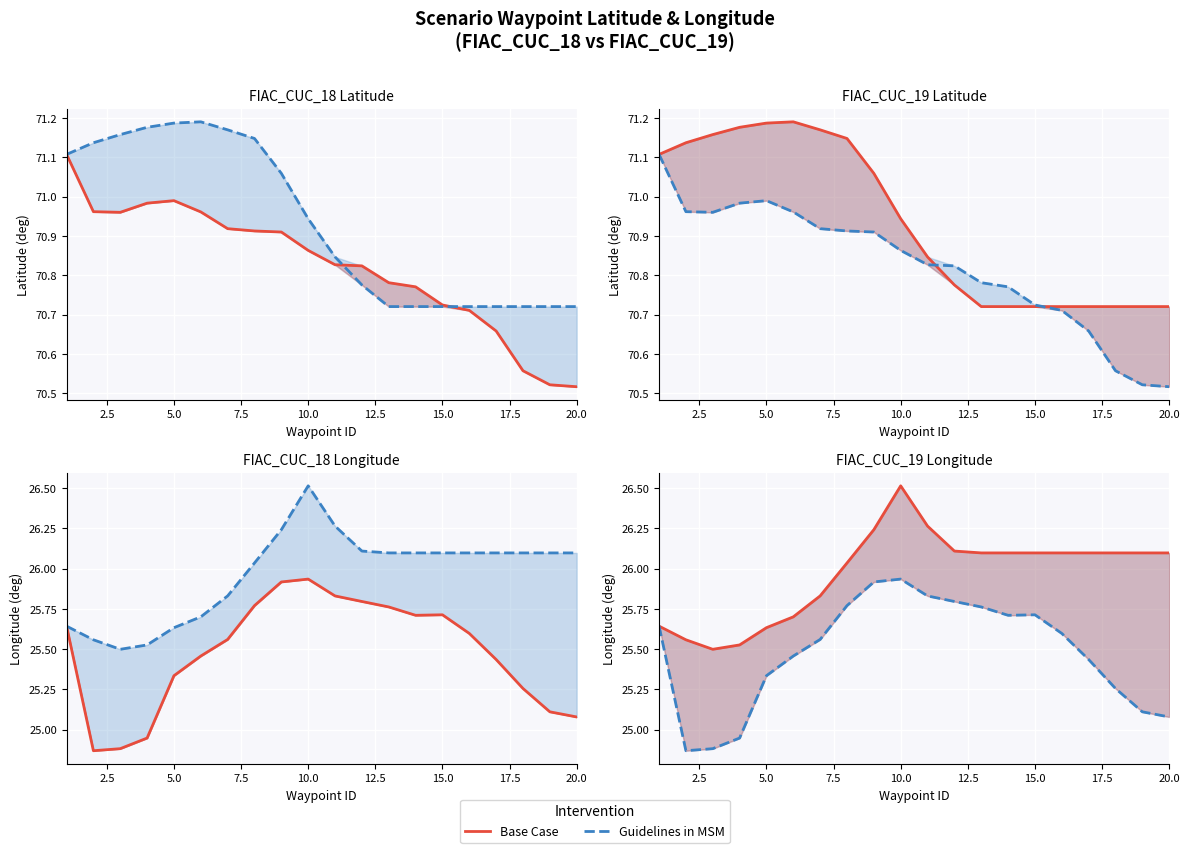

The Base Case (CUC_19) series shows 13.8 at 17.5. True or false?

False